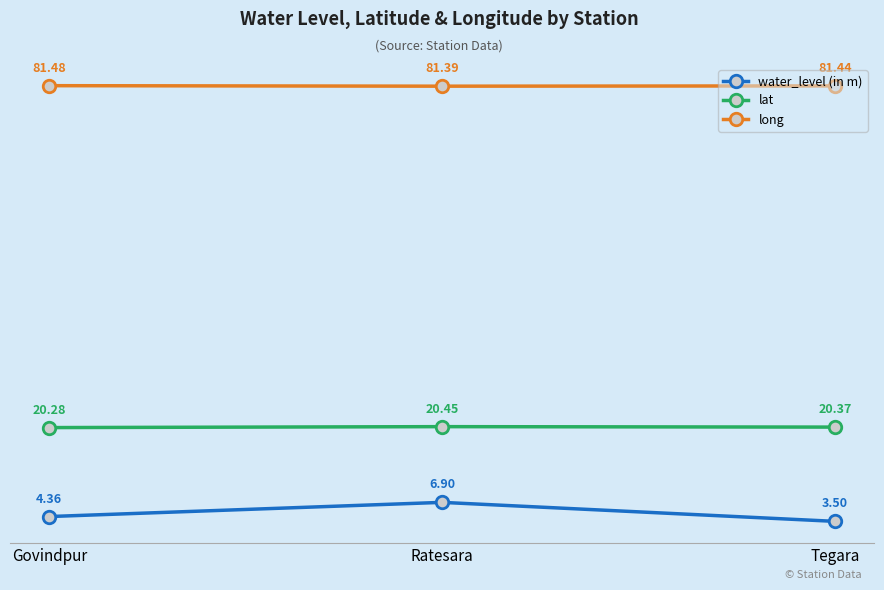

Is this an area chart (filled region under the line)?

No